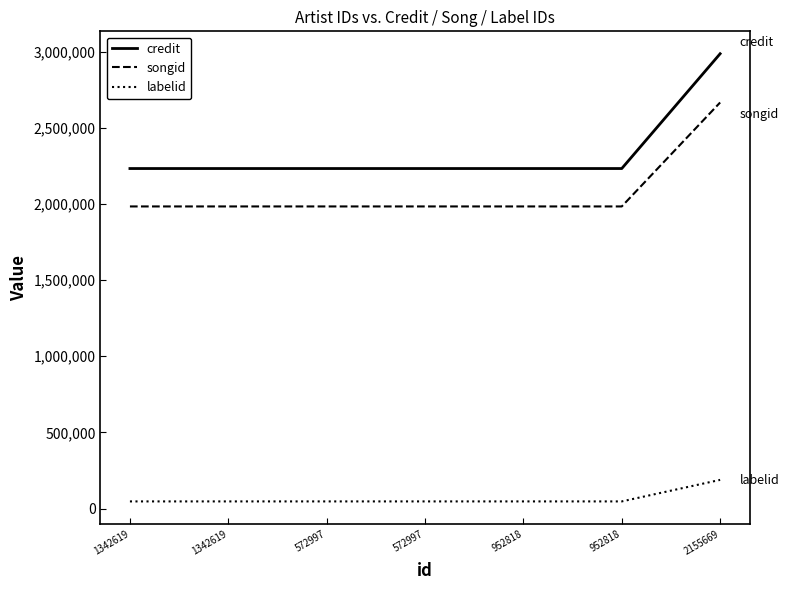

How many lines are shown in the chart?

3